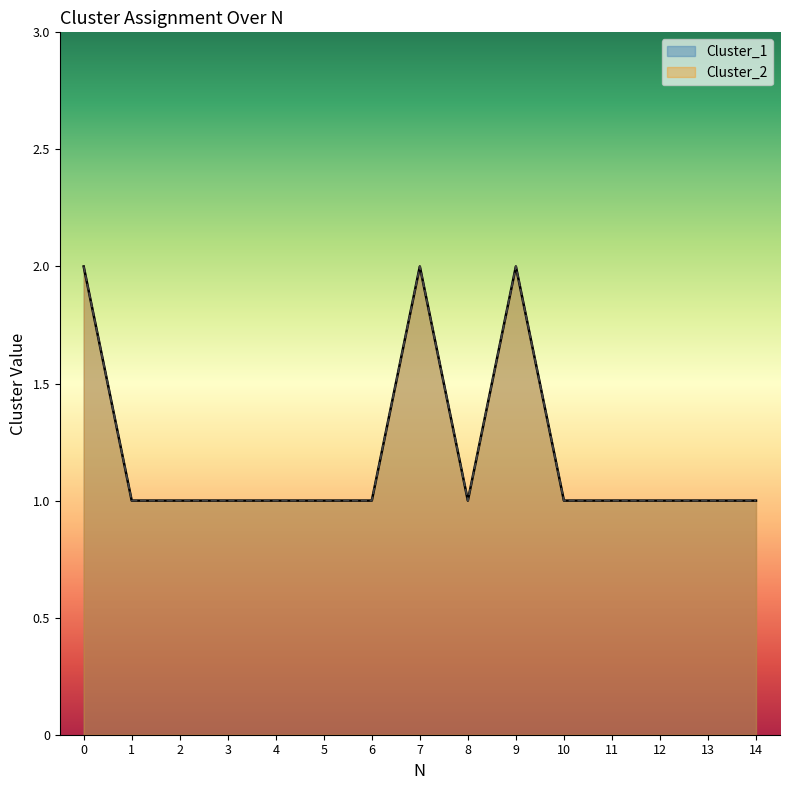

What is the sum of all Cluster_2 values?

18